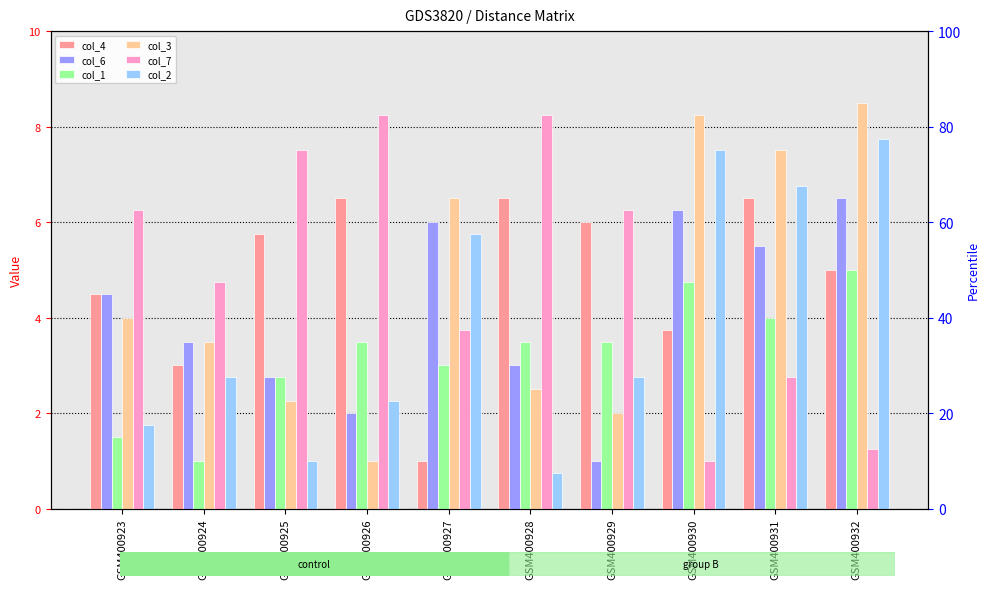

Rank the categories by col_2 value from highest to lowest.

GSM400932, GSM400930, GSM400931, GSM400927, GSM400924, GSM400929, GSM400926, GSM400923, GSM400925, GSM400928